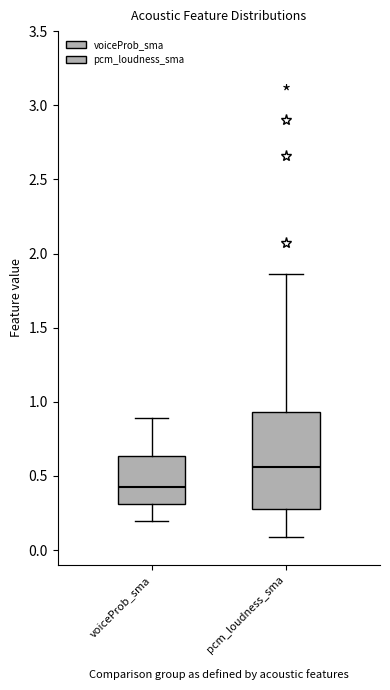

Comparing the boxes themselves (not the whiskers), which one is the tallest?

pcm_loudness_sma